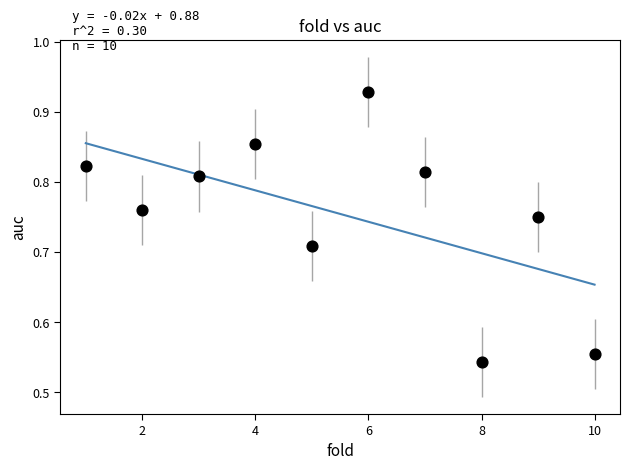

What is the range of X values (max minus min)?

9.0